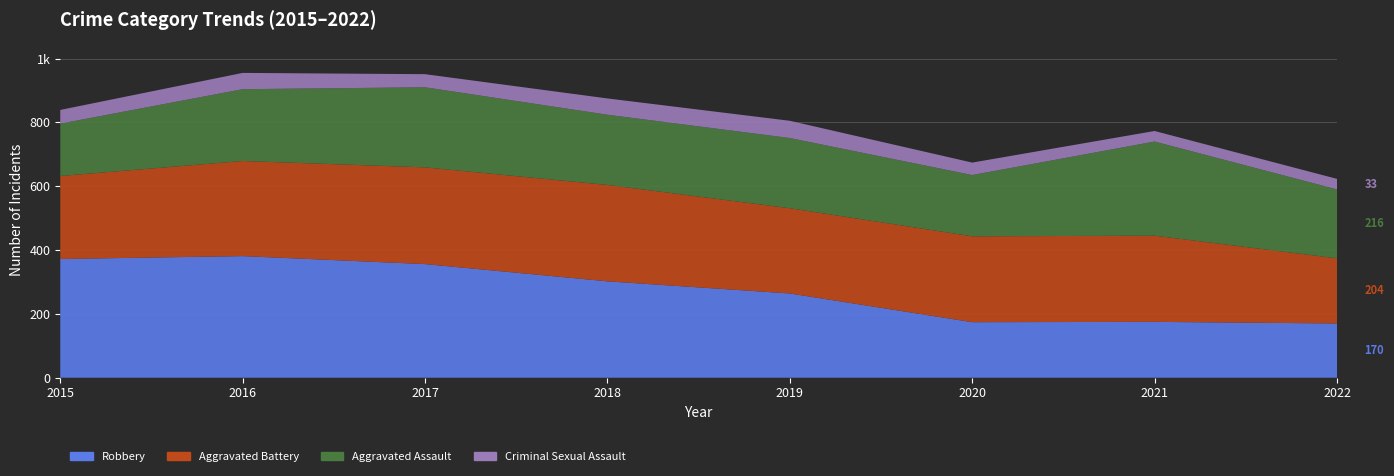

Reading right to left, extract all data points from this chart.

Robbery: 170	175	174	264	302	356	381	372
Aggravated Battery: 204	270	269	267	302	303	298	260
Aggravated Assault: 216	295	192	220	220	251	225	164
Criminal Sexual Assault: 33	33	39	54	51	41	51	43